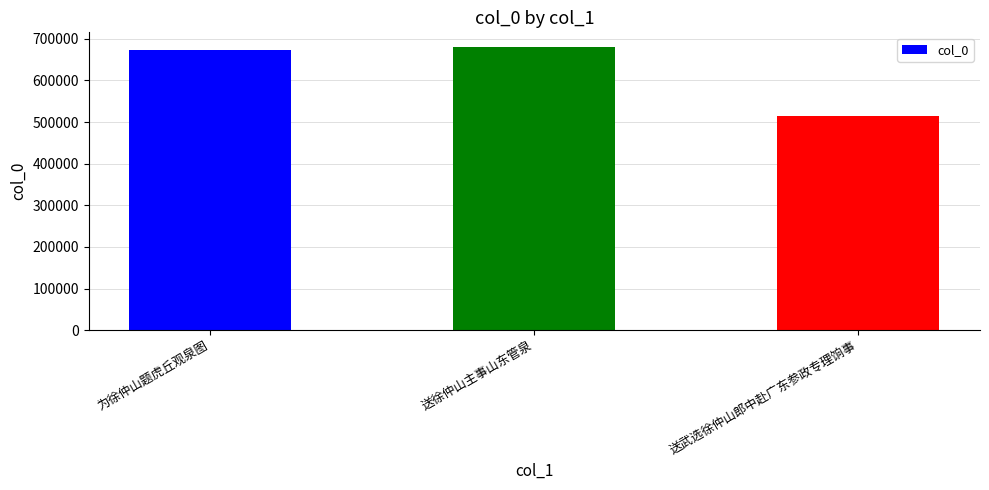

What is the smallest value displayed?

515485